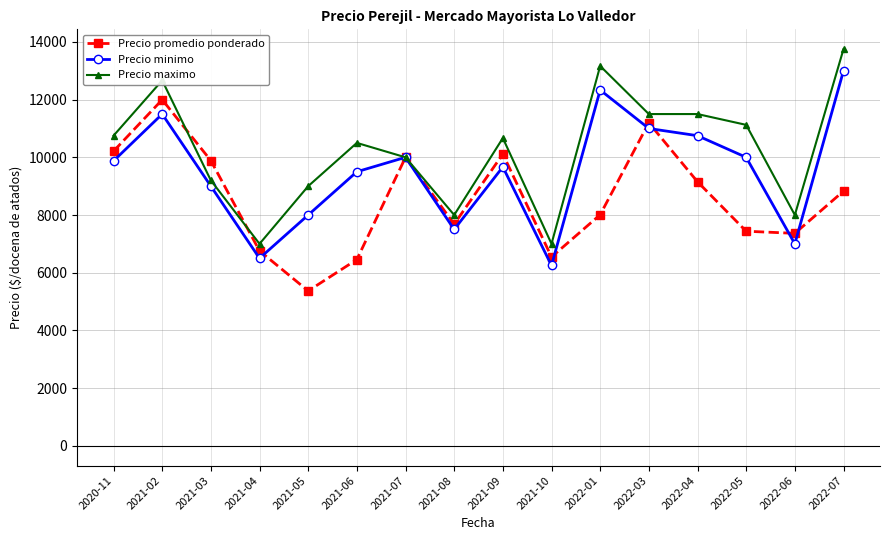

What is the greatest value displayed?

13750